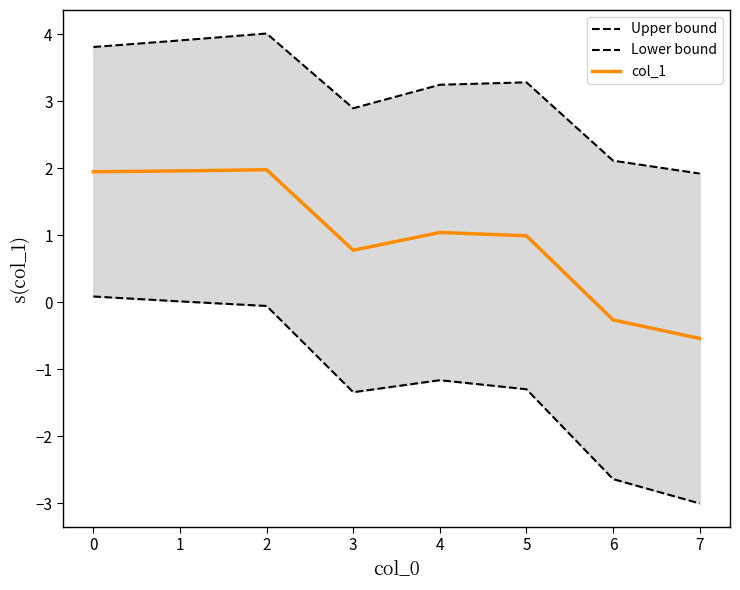

What is the highest value of the col_1 series?

2.0